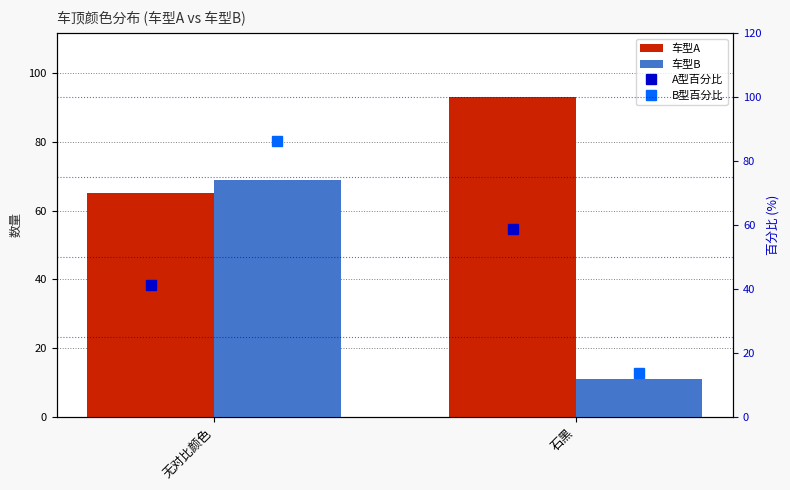

List the series in order of their peak value, lowest first.

A型百分比, 车型B, B型百分比, 车型A